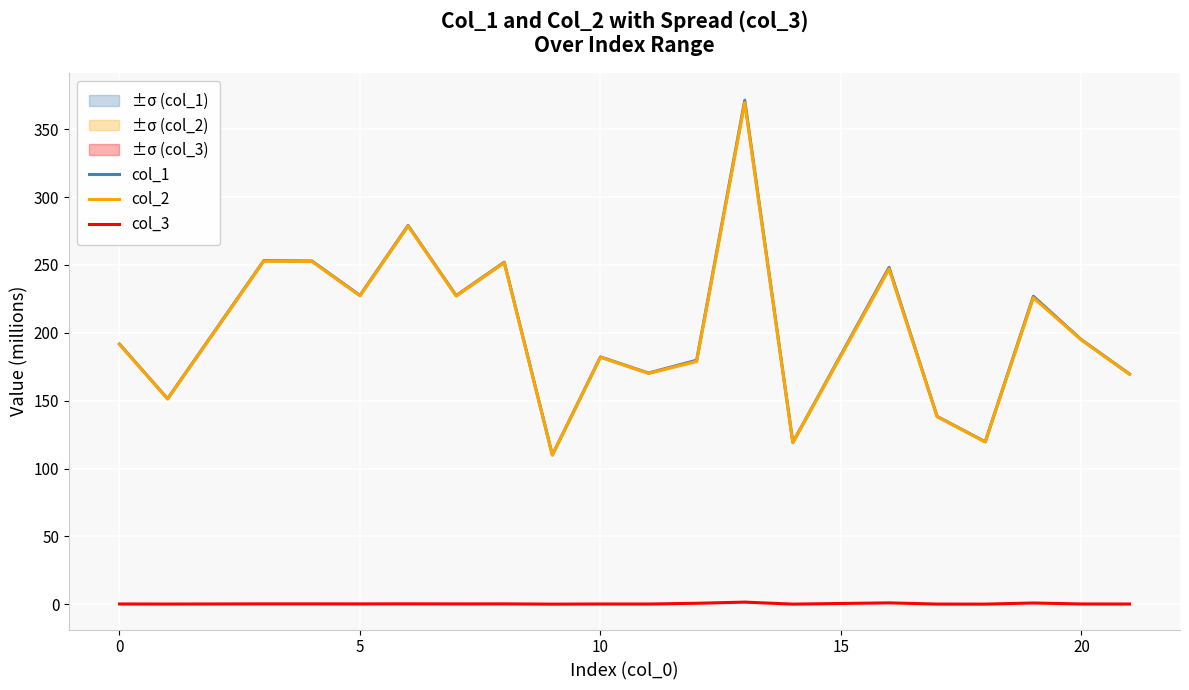

What is the label of the 11th point from the left?

10